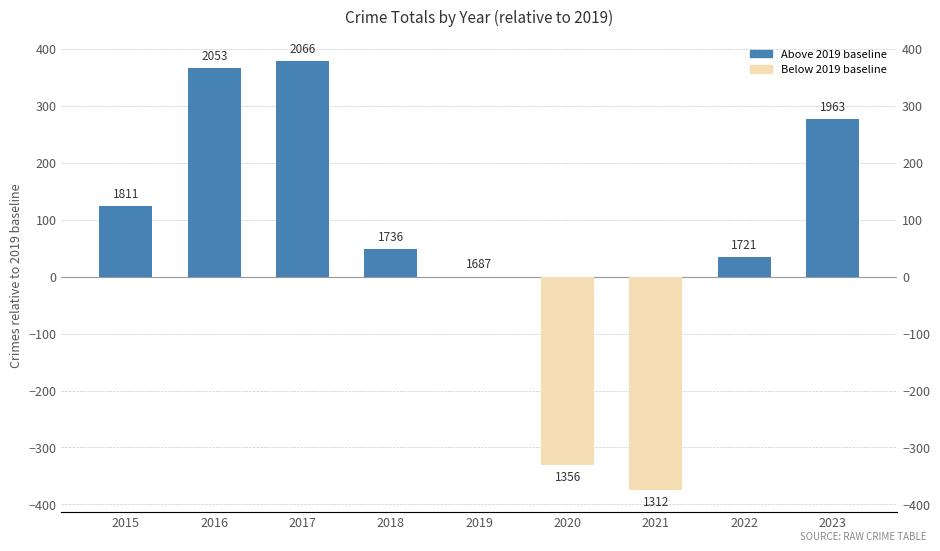

Rank the categories by value from lowest to highest.

2021, 2020, 2019, 2022, 2018, 2015, 2023, 2016, 2017